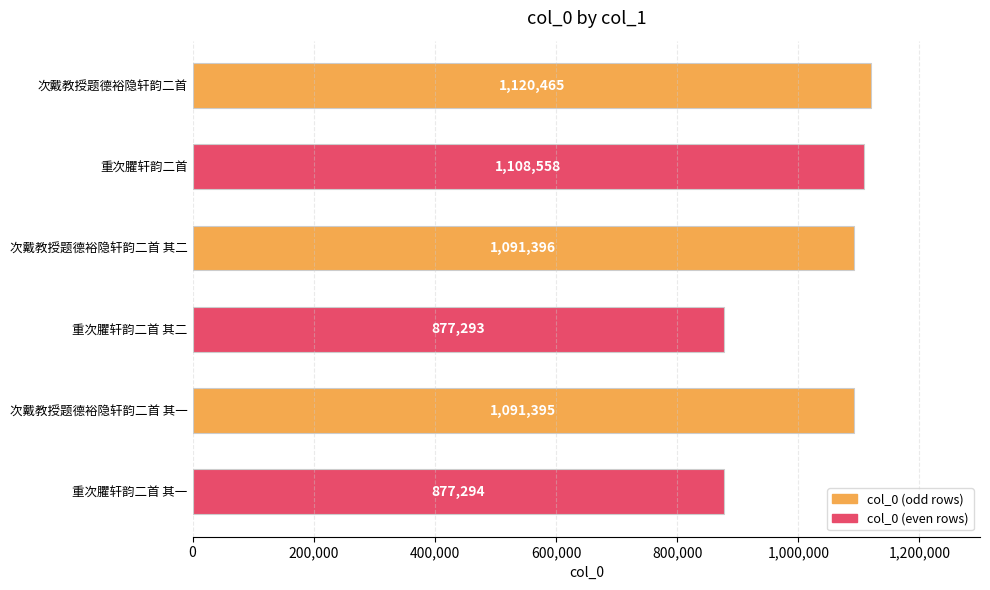

Where is the data nearest to the value 998879?

次戴教授题德裕隐轩韵二首 其一